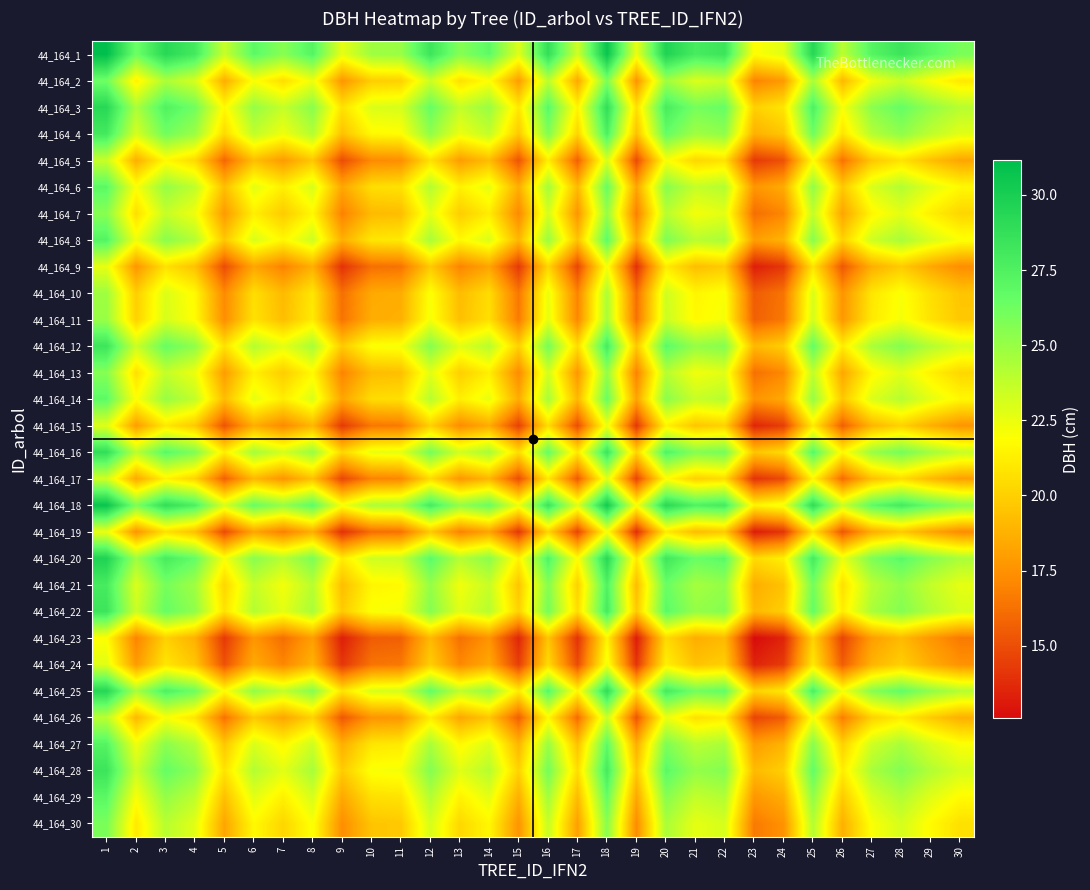

Count the number of data series in this chart.

30